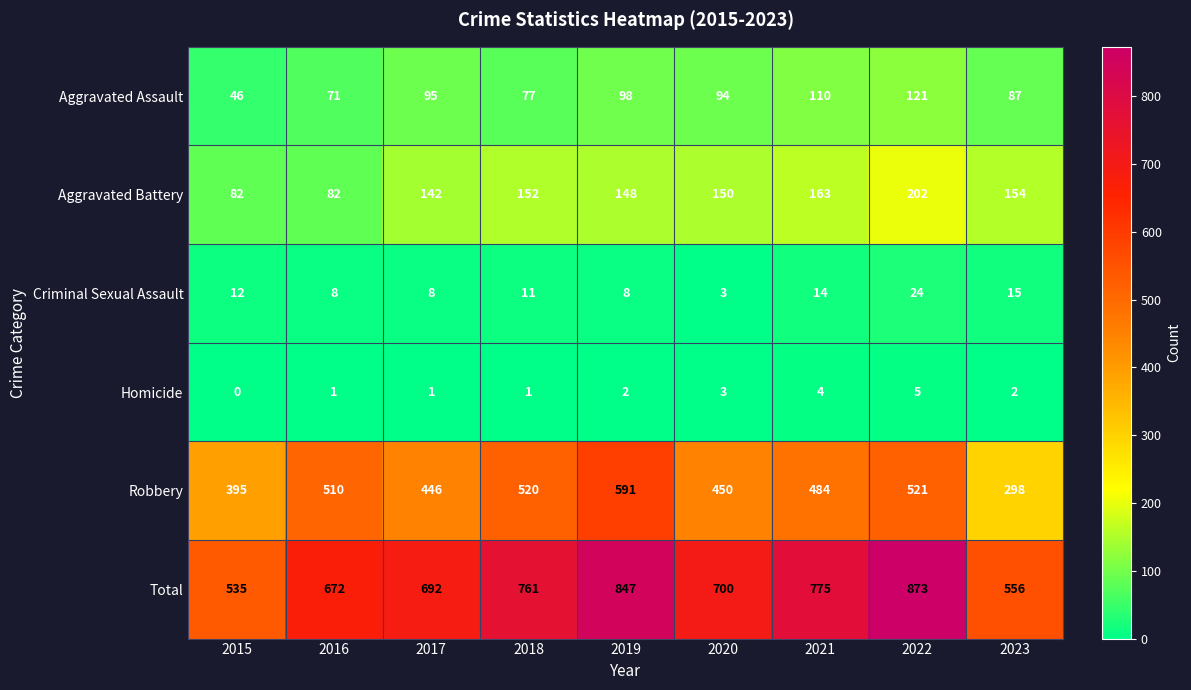

Which category has the lowest value across all series?

2015